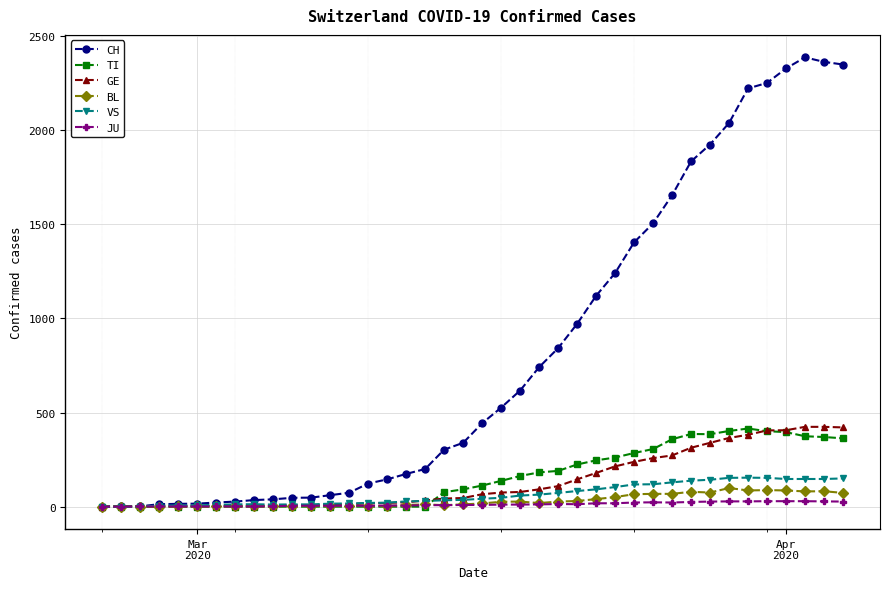

What is the difference between the second highest and second lowest values in the TI series?

402